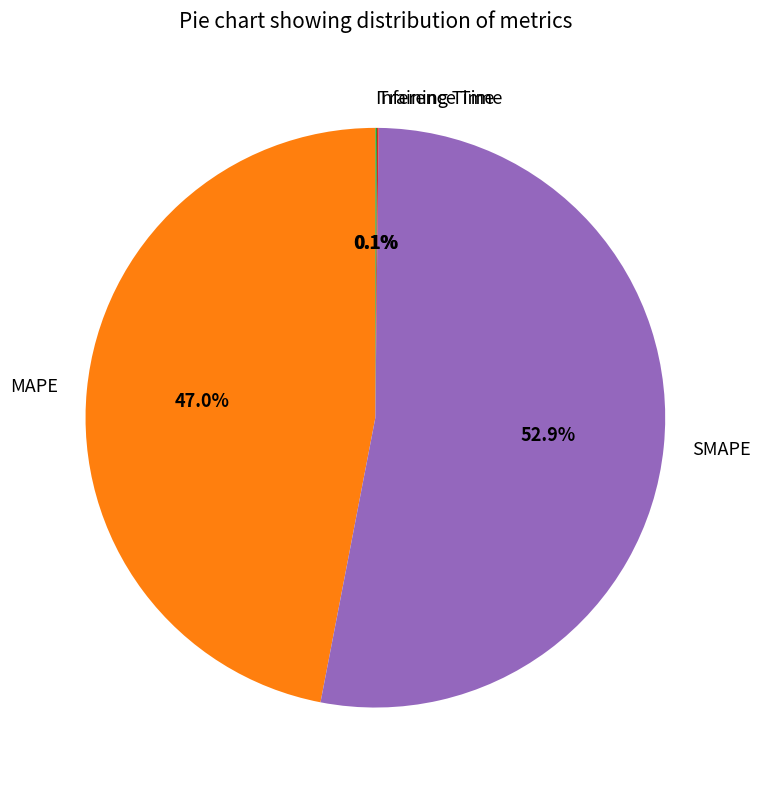

What is the largest slice in the pie chart?

SMAPE